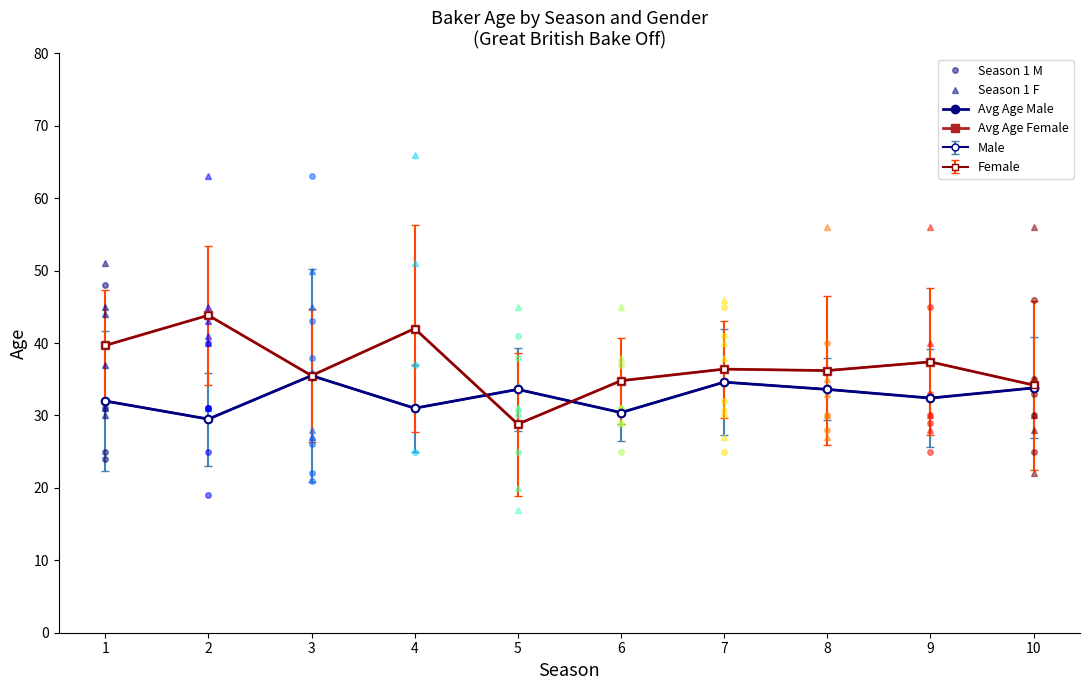

List the series in order of their peak value, lowest first.

Avg Age Male, Avg Age Female